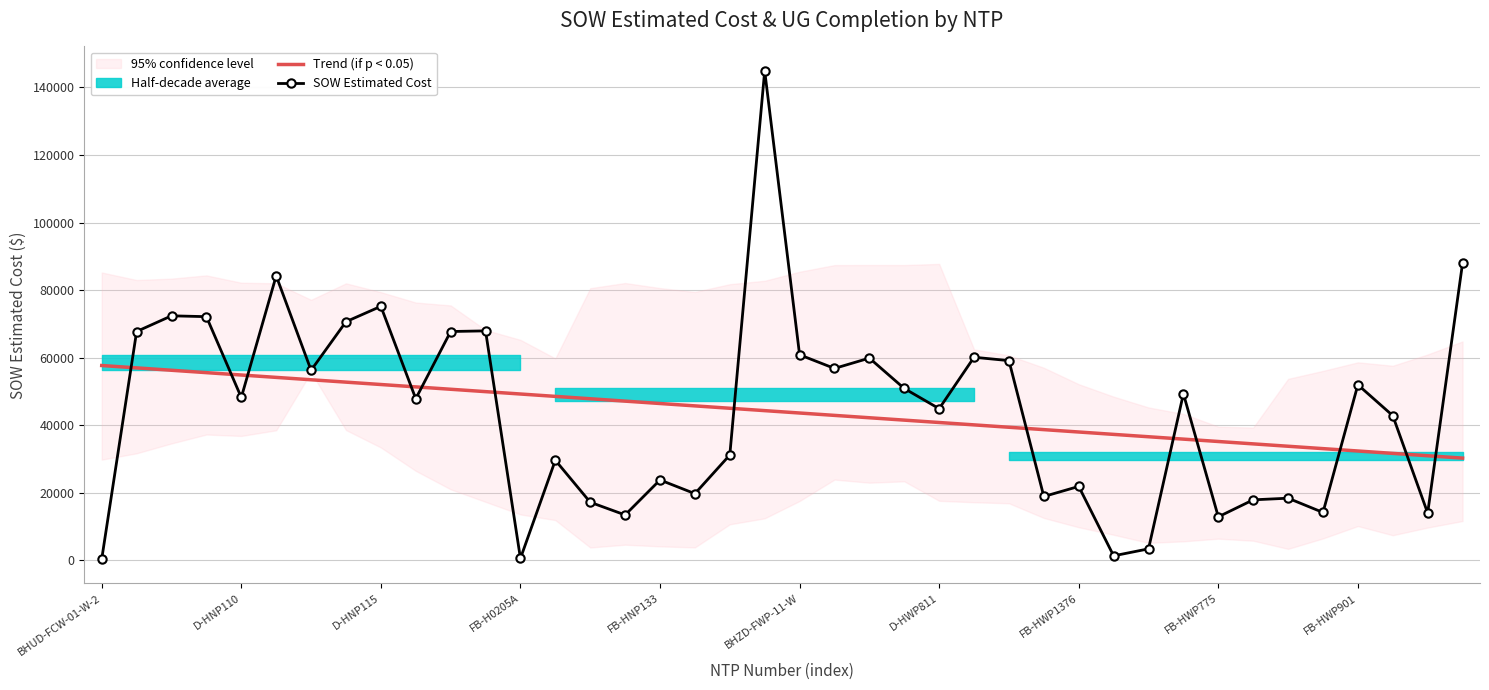

Rank the series at 11 from lowest to highest value.

Trend (if p < 0.05), SOW Estimated Cost